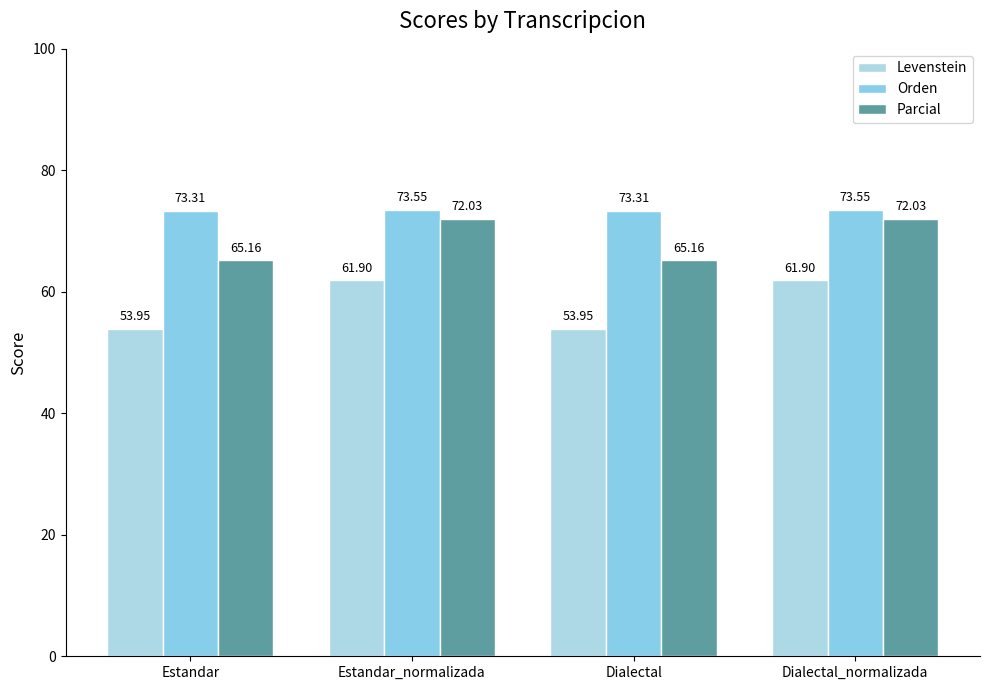

How many data points in Levenstein are above 61?

2